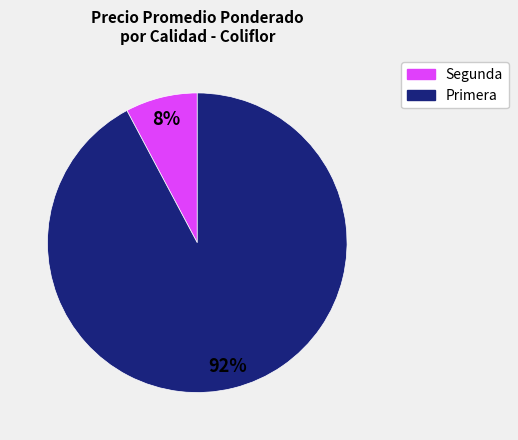

Combined, do Primera and Segunda account for over 50%?

Yes